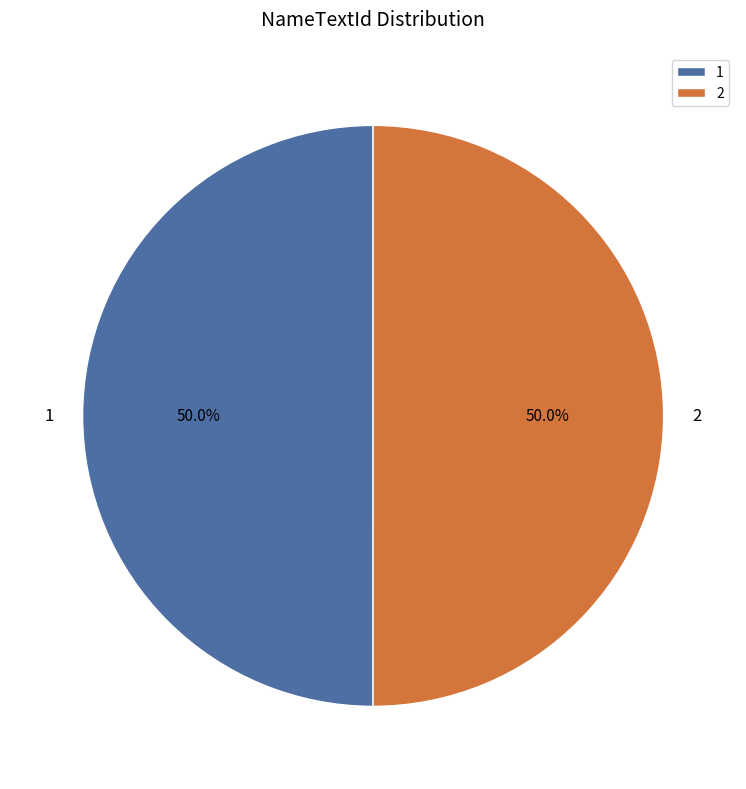

Combined, what portion of the pie is 1 and 2?

100.0%